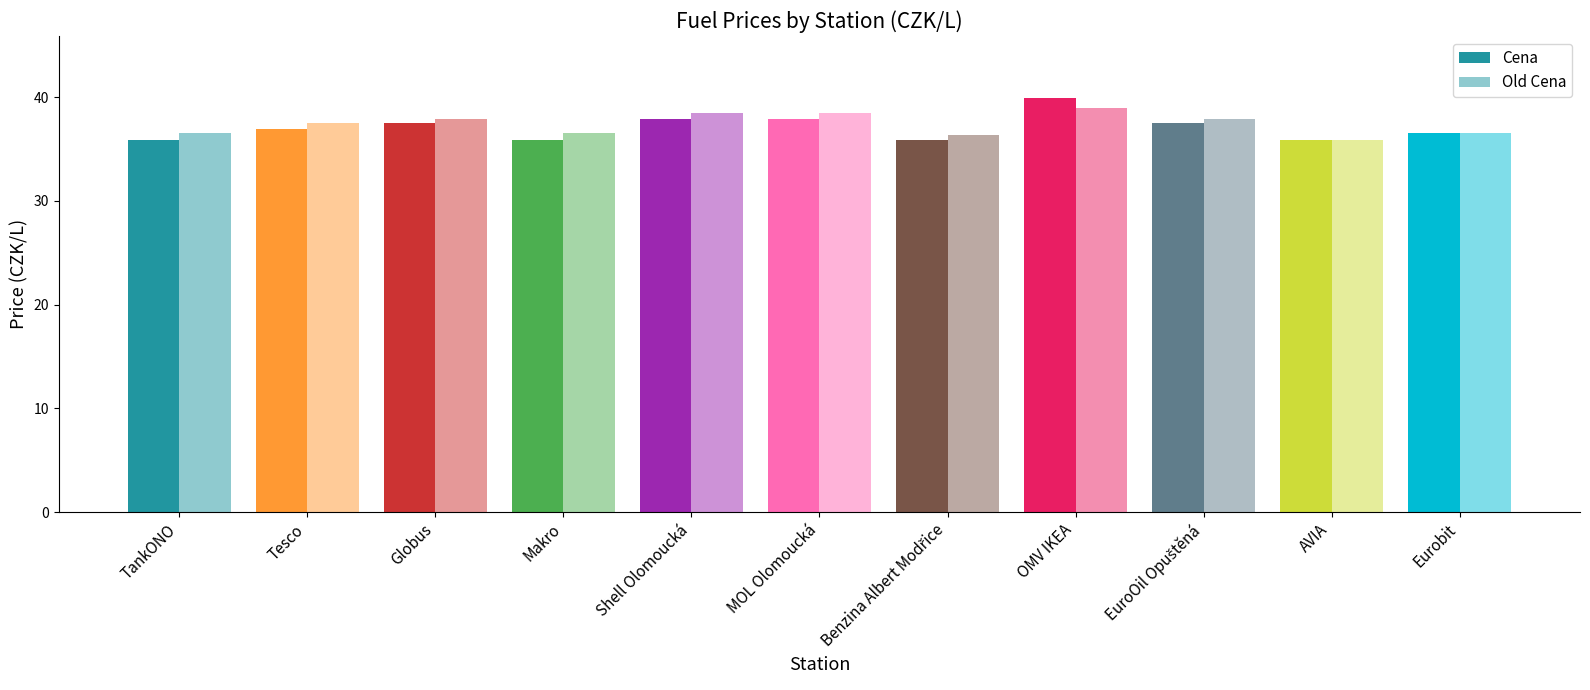

What is the spread (max minus min) of values at Shell Olomoucká?

0.6